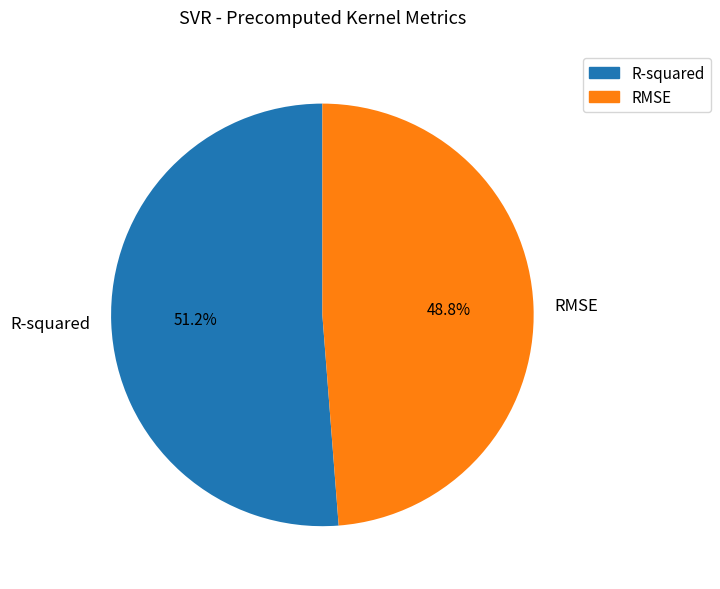

Rank the categories by value from highest to lowest.

R-squared, RMSE